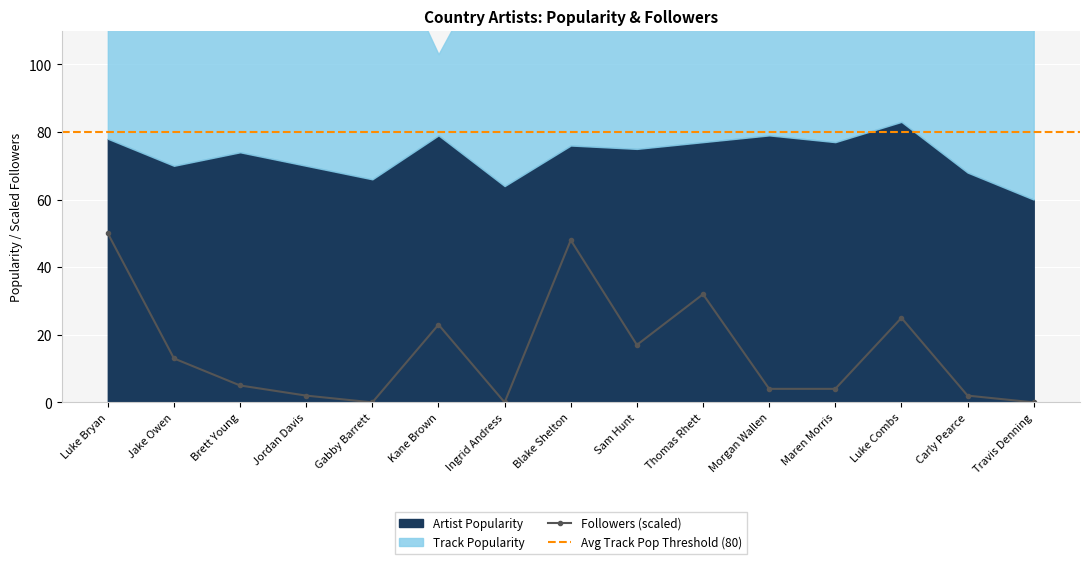

The value of Followers (scaled) at Morgan Wallen is 4. True or false?

True